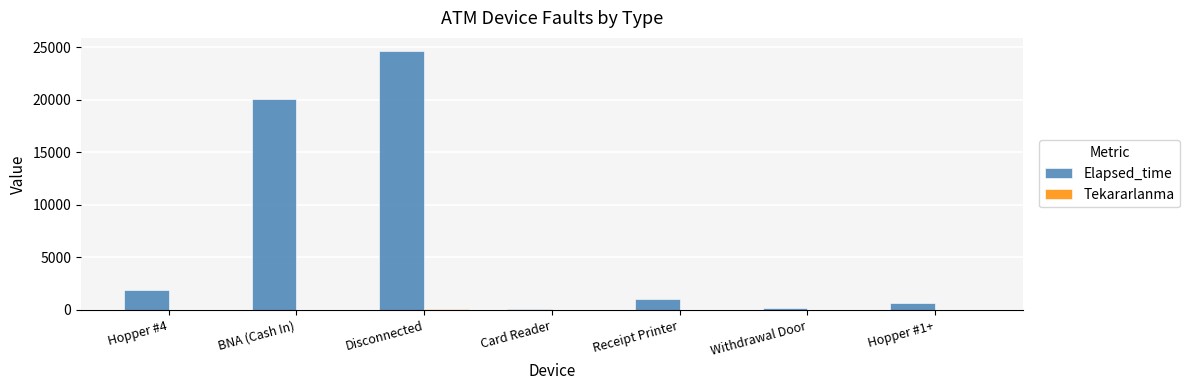

At which label does Elapsed_time first exceed 1020?

Hopper #4